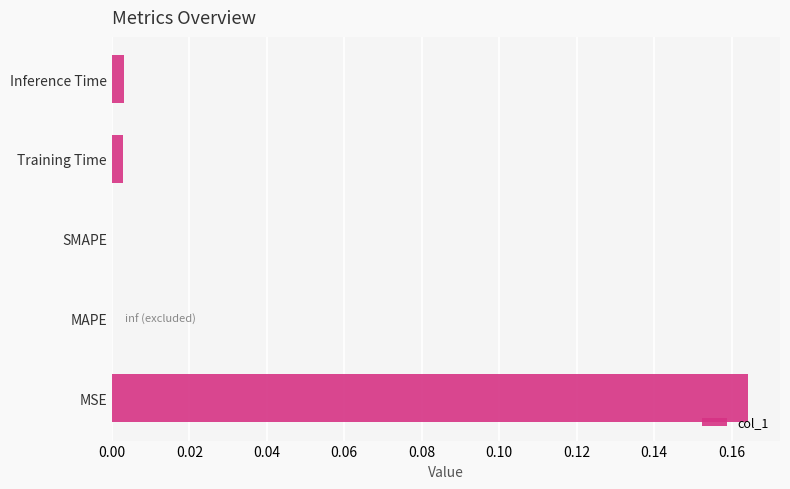

Count the number of data series in this chart.

1